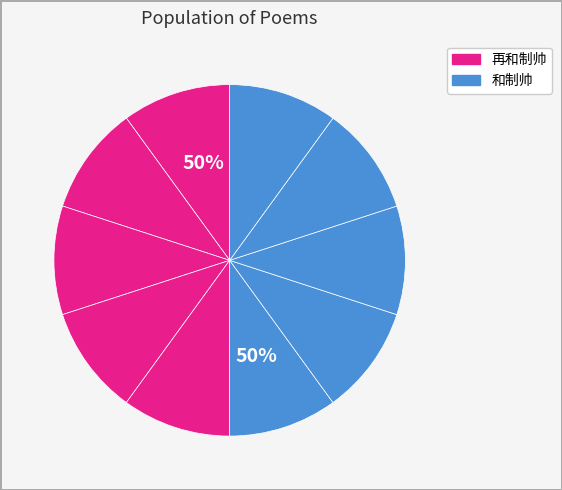

To the nearest percent, what is the average slice percentage?

10%